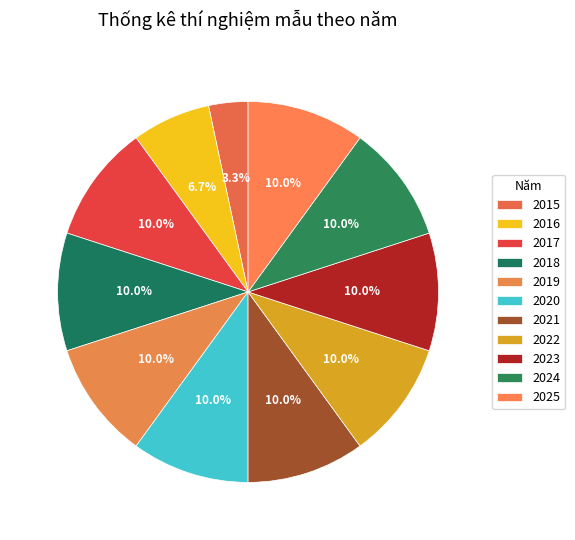

The 2024 slice represents 10% of the pie. True or false?

True